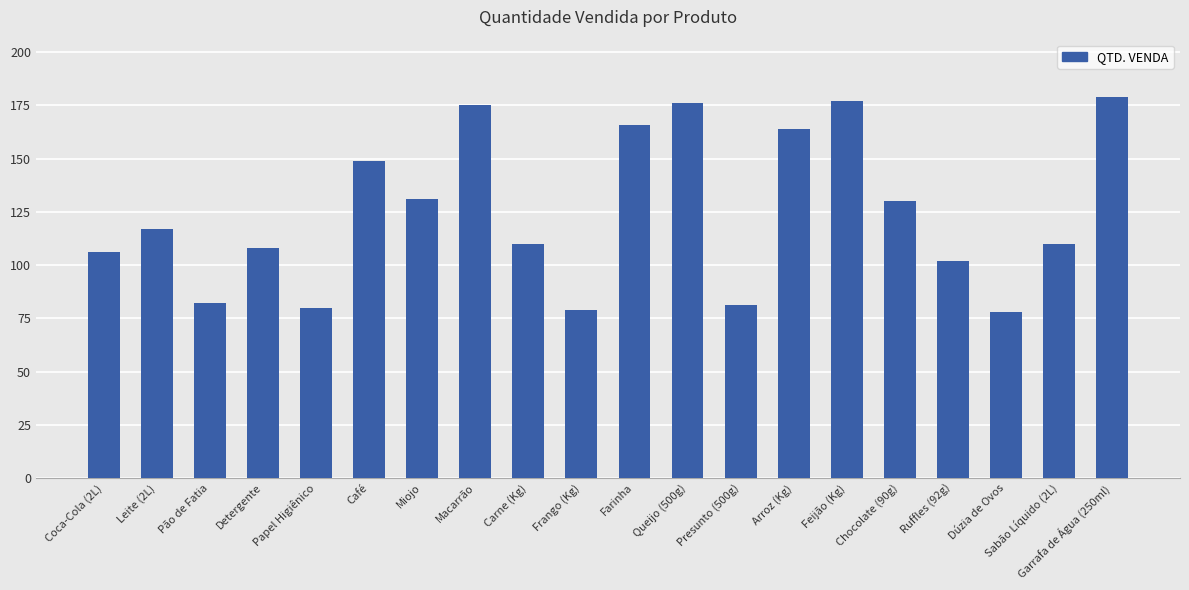

How many bars are there in total?

20